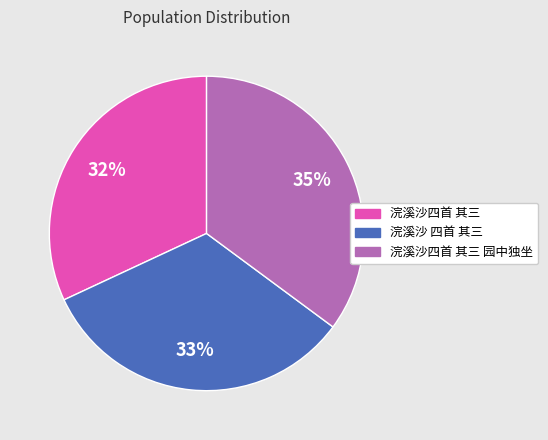

How many slices are in this pie chart?

3